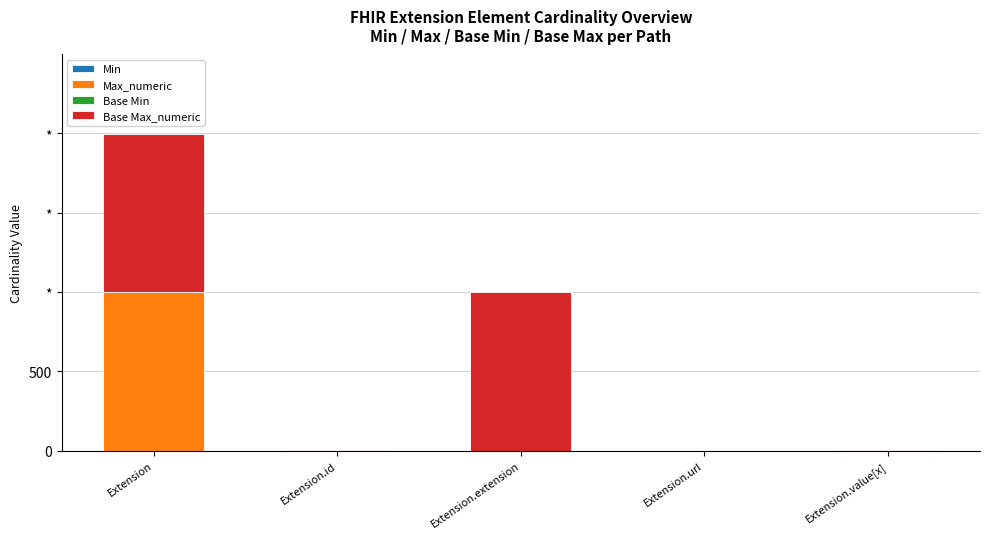

Are the bars horizontal?

No